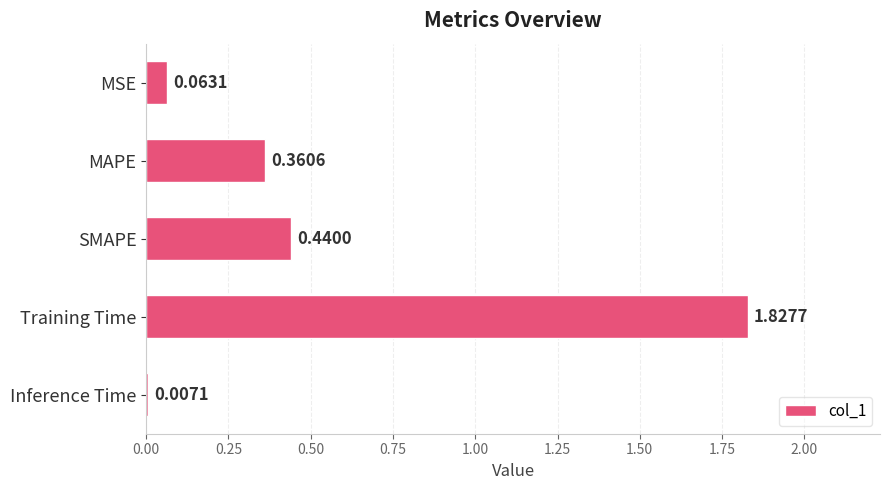

What is the average value?

0.5